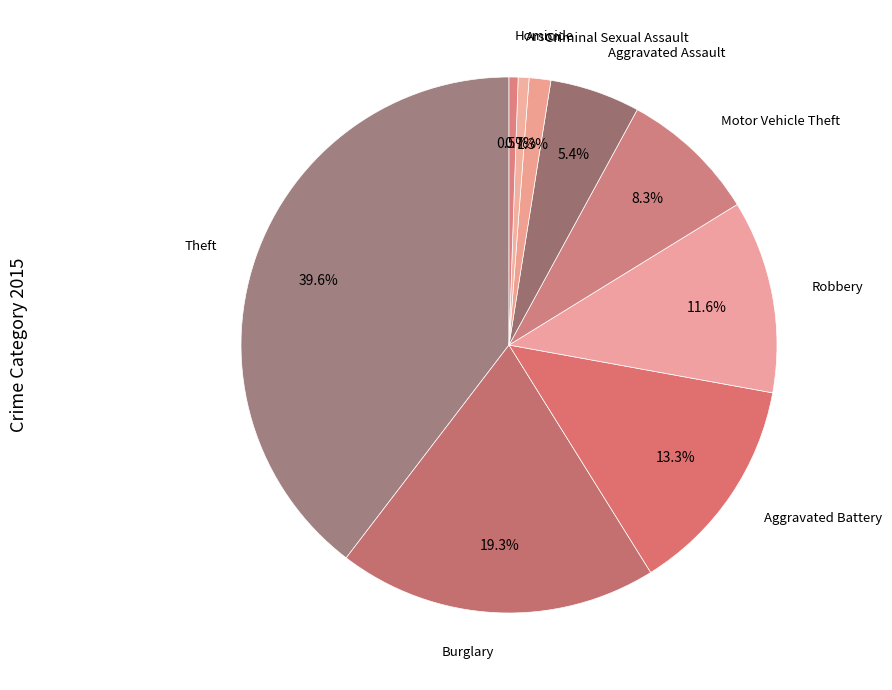

Count the number of slices in the pie.

9